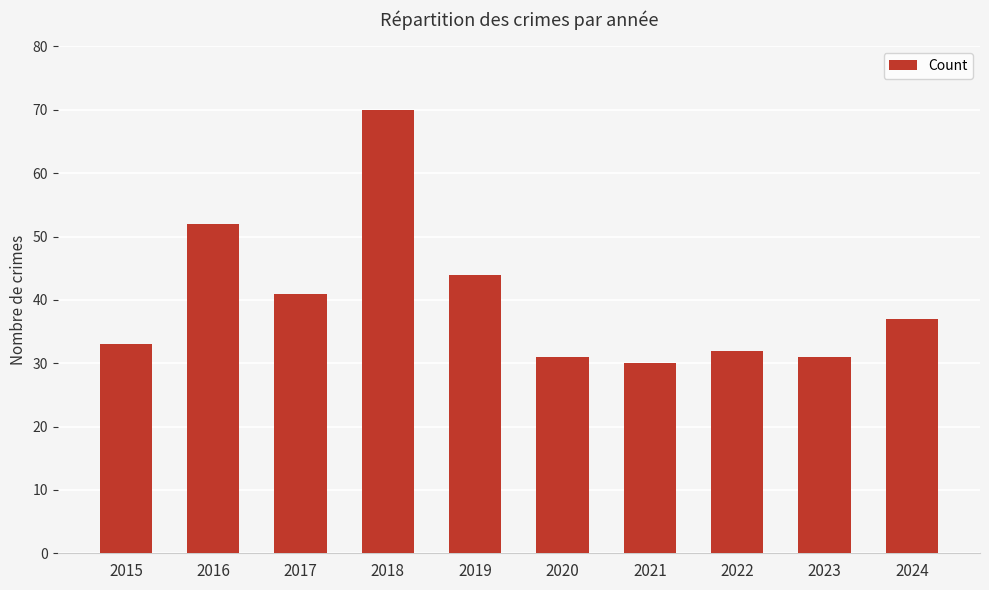

Count the number of categories in the chart.

10